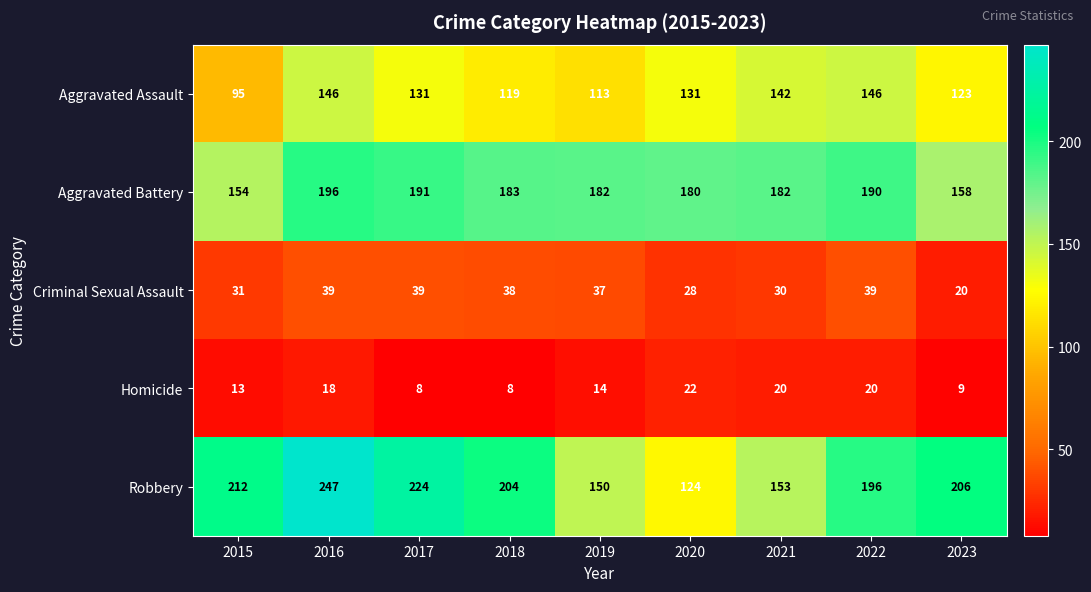

Where is Homicide nearest to the value 15?

2019